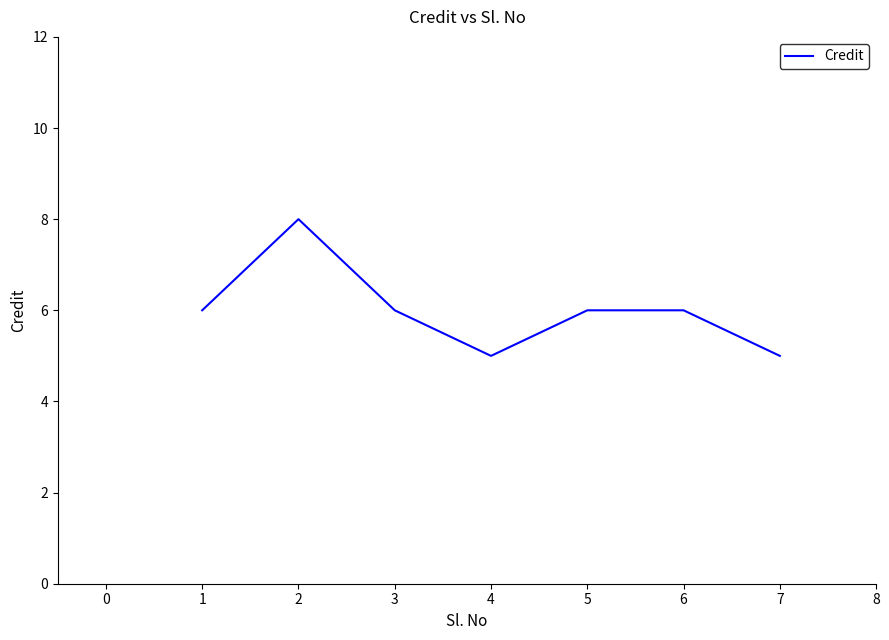

The value at 7 is 5. True or false?

True